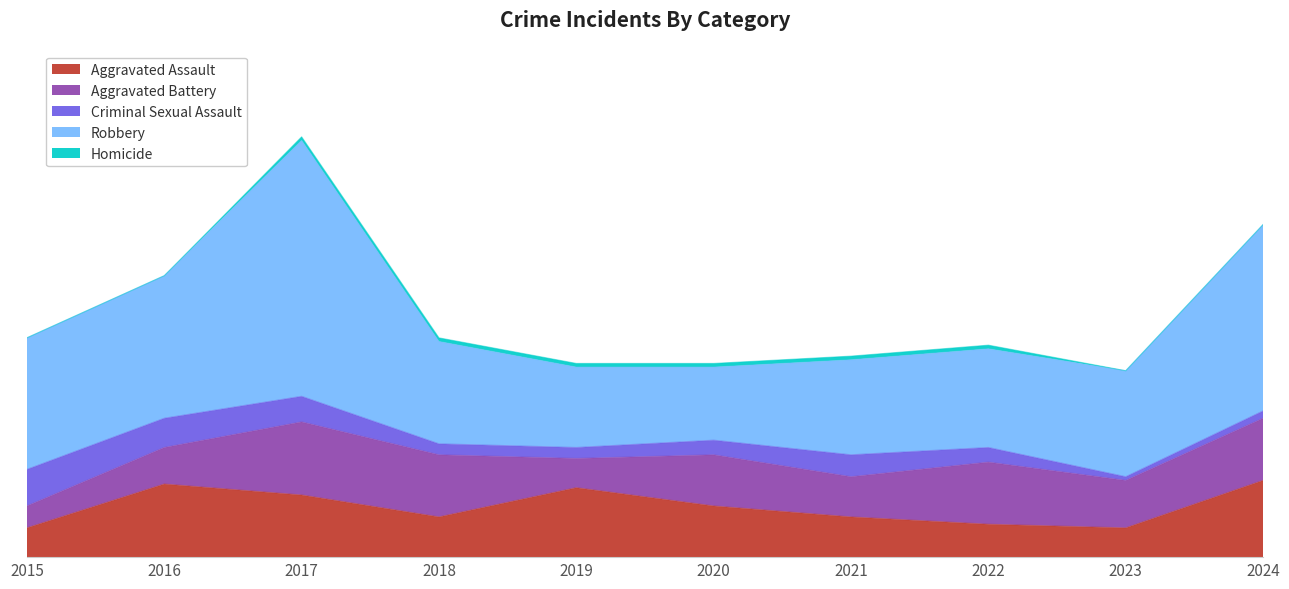

What are all the series names shown in the legend?

Aggravated Assault, Aggravated Battery, Criminal Sexual Assault, Robbery, Homicide